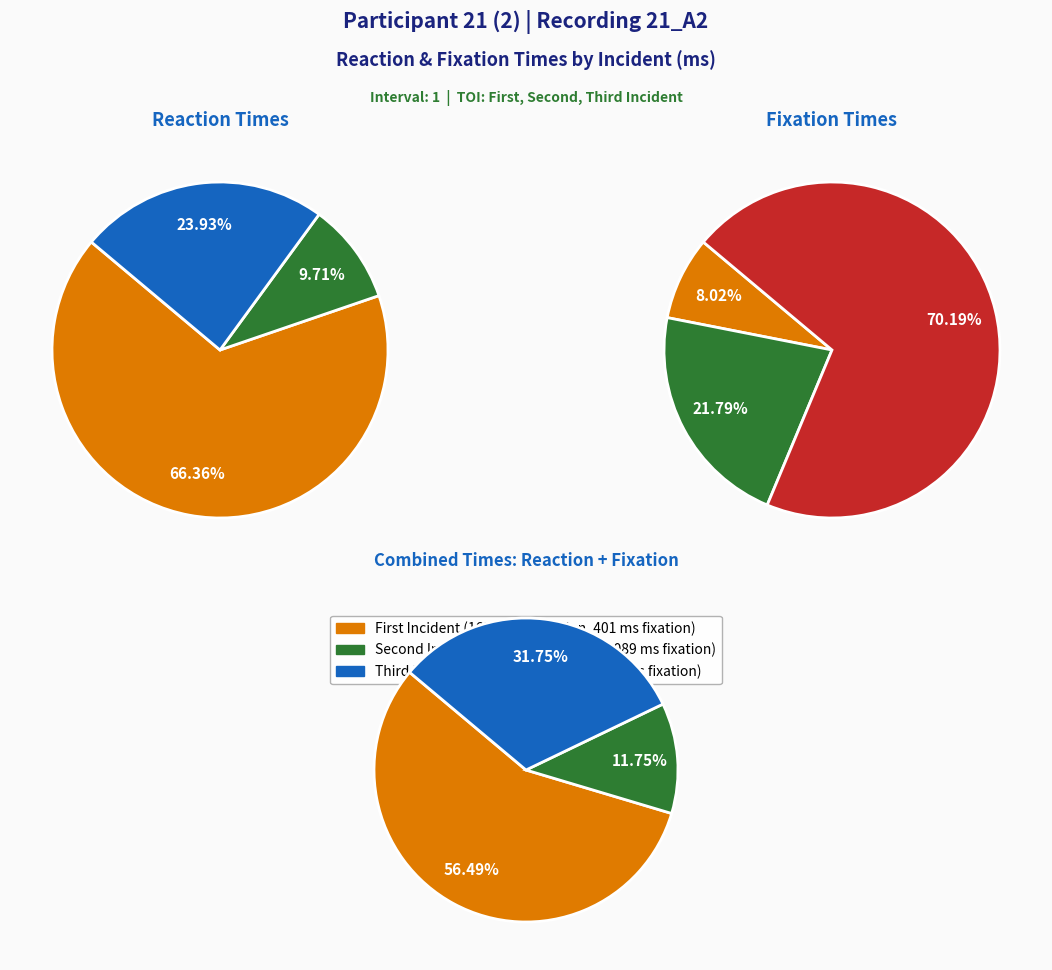

Which category has the smallest portion of the pie?

First Incident